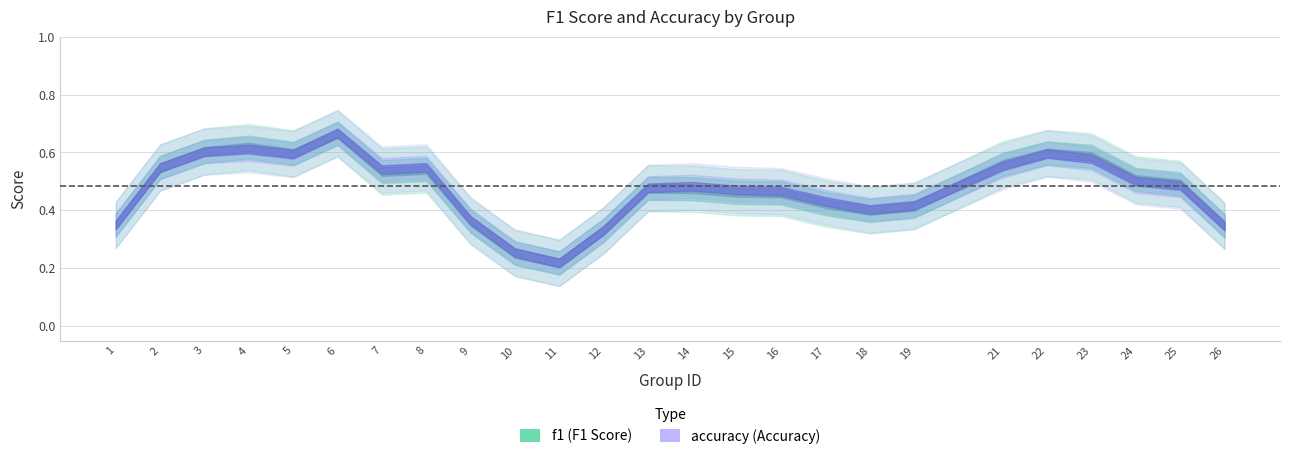

True or false: f1 and accuracy intersect in this chart.

True